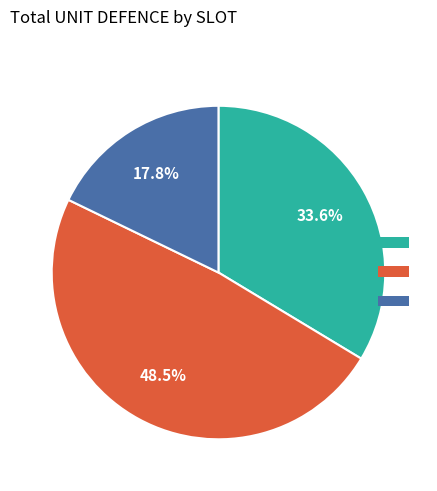

Is there any slice that represents more than half of the pie?

No